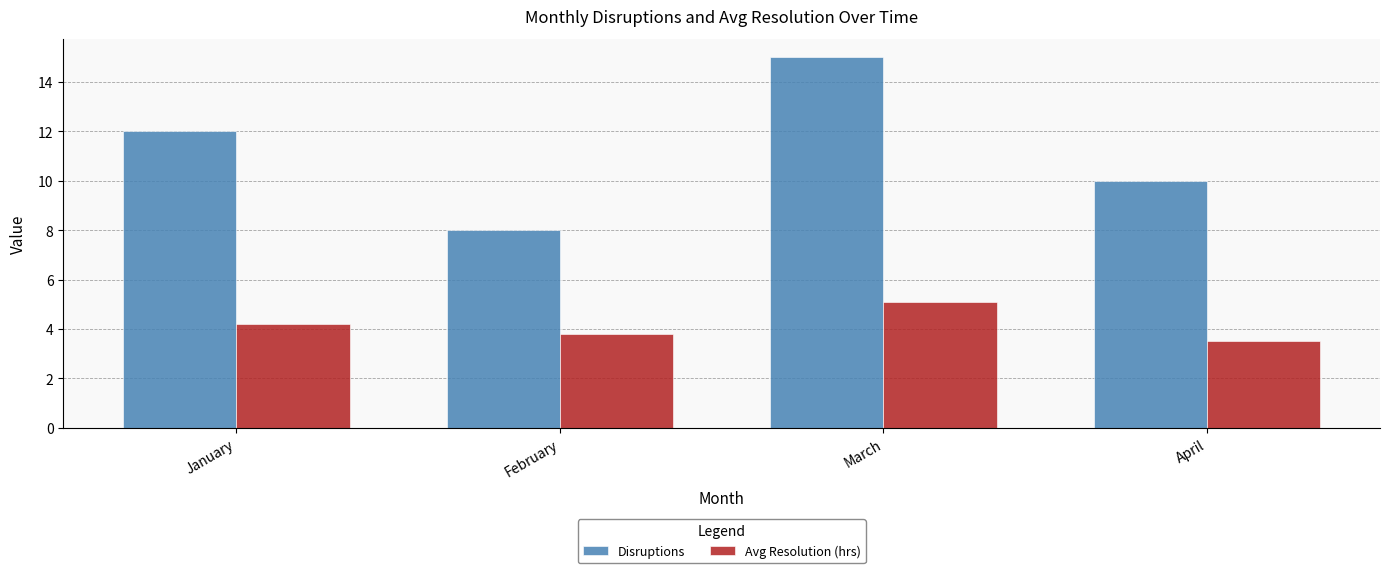

What is the sum of the Disruptions values at March and April?

25.0